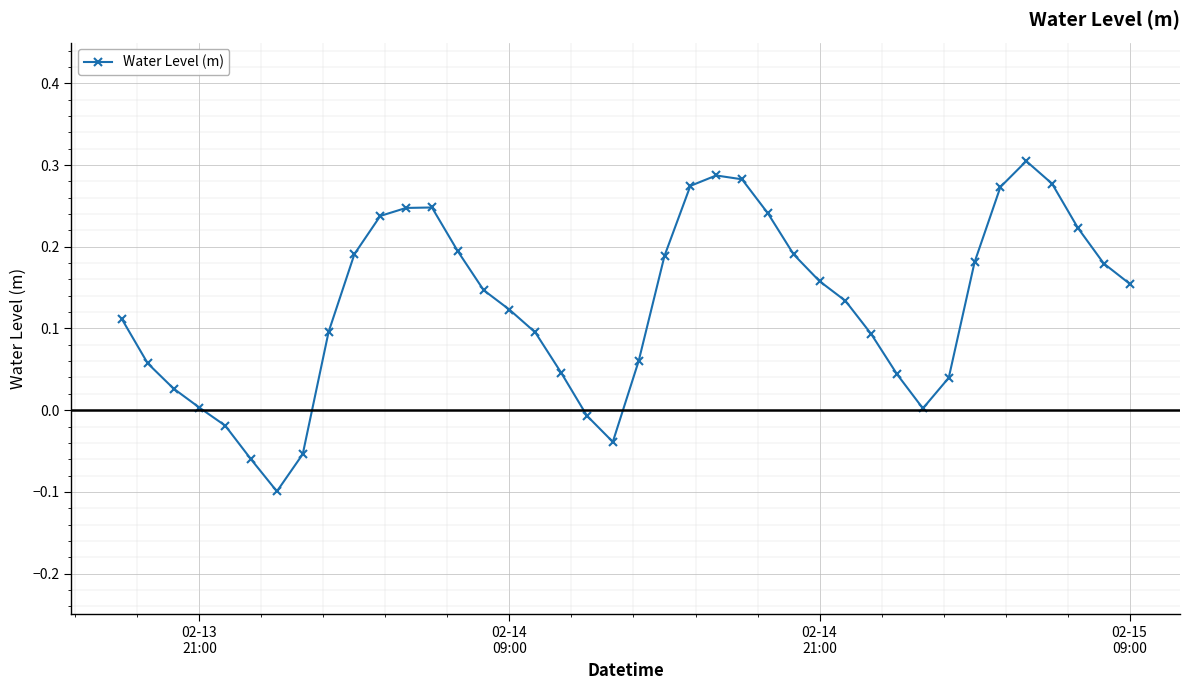

True or false: the data has more than 2 interior local peaks.

True